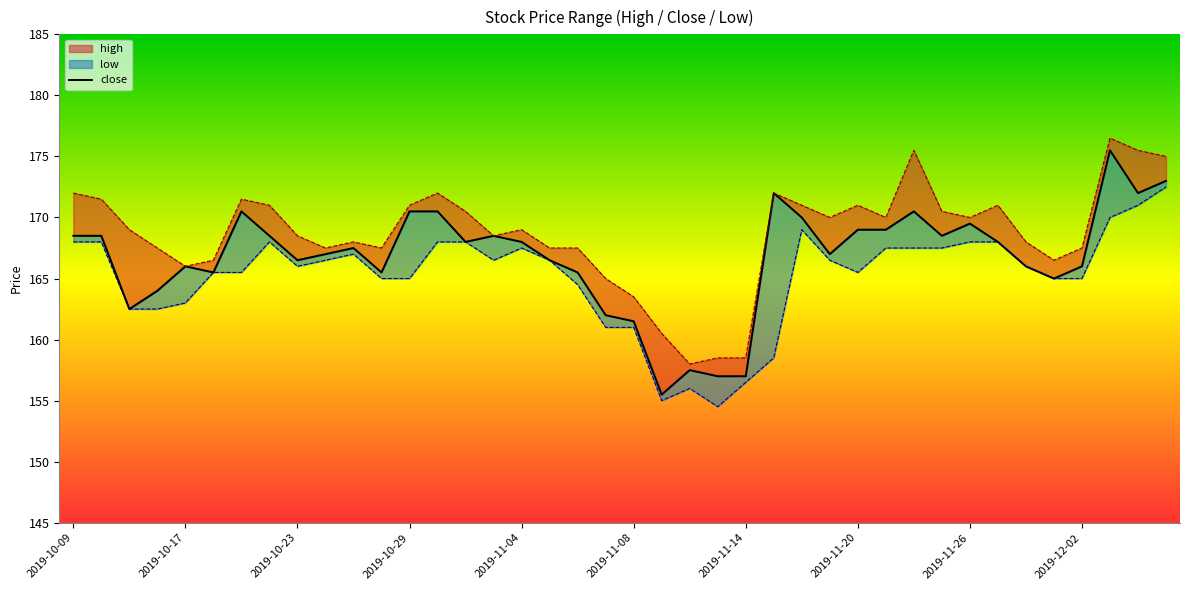

What is the sum of the values at 39 and 2019-11-04?

339.0